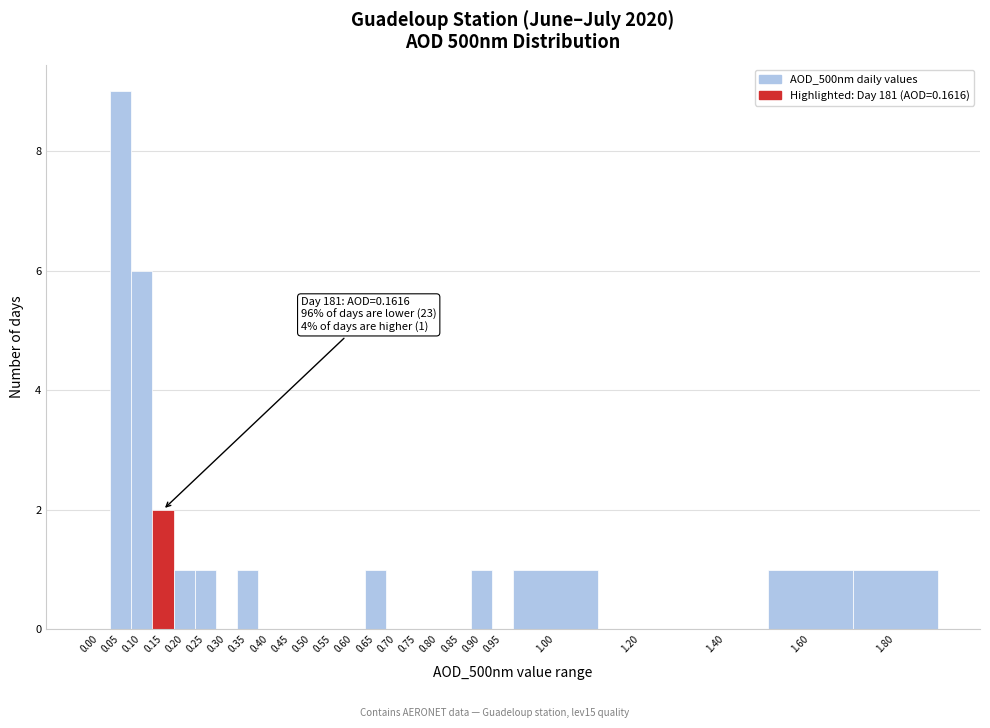

Reading left to right, what are all the values shown in this chart?

0.00=0	0.05=9	0.10=6	0.15=2	0.20=1	0.25=1	0.30=0	0.35=1	0.40=0	0.45=0	0.50=0	0.55=0	0.60=0	0.65=1	0.70=0	0.75=0	0.80=0	0.85=0	0.90=1	0.95=0	1.00=1	1.20=0	1.40=0	1.60=1	1.80=1